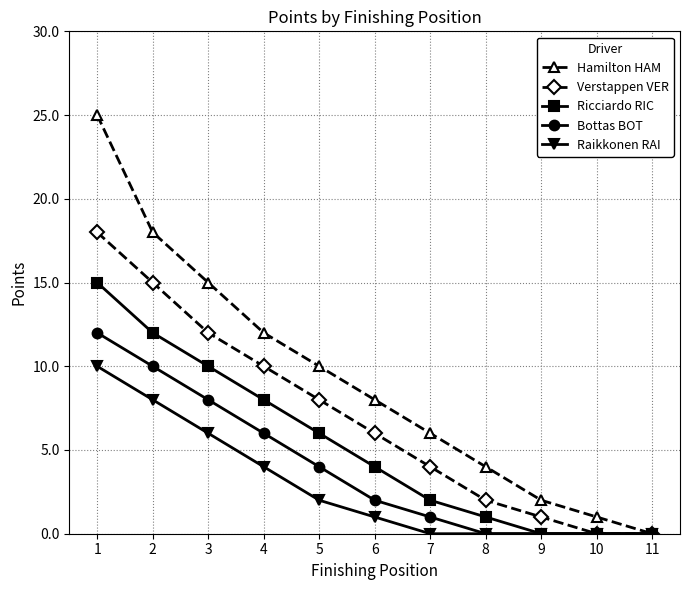

Which series has the widest spread of values?

Hamilton HAM